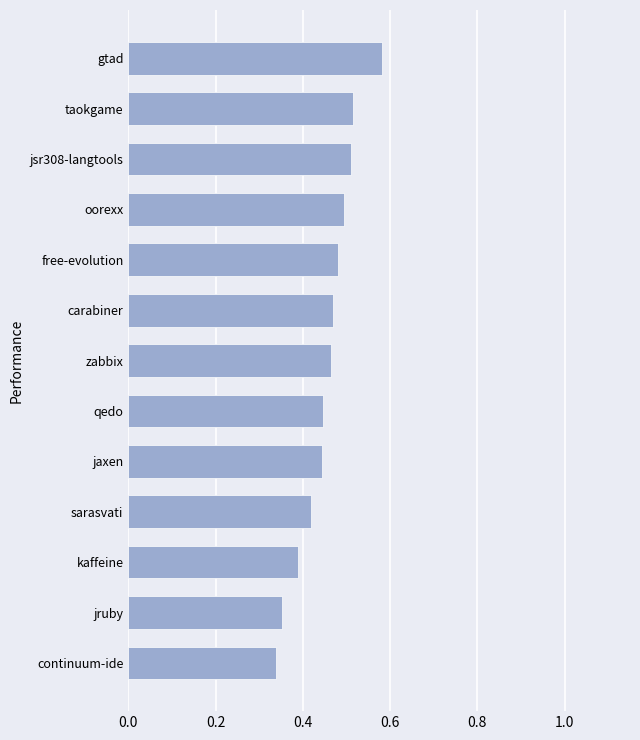

What is the sum of all values?

5.9